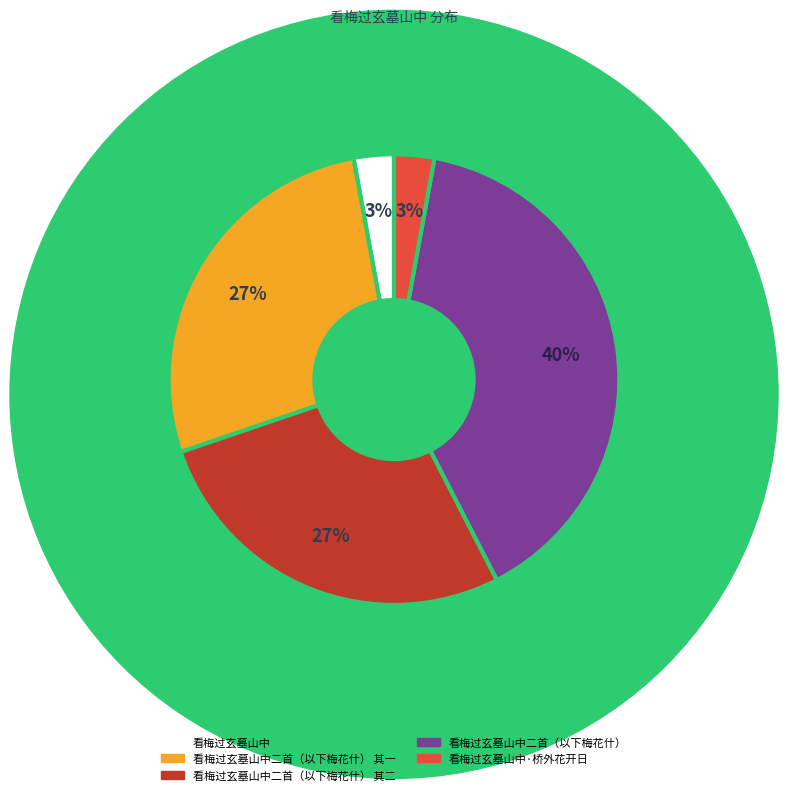

Which category has the biggest portion of the pie?

看梅过玄墓山中二首（以下梅花什）